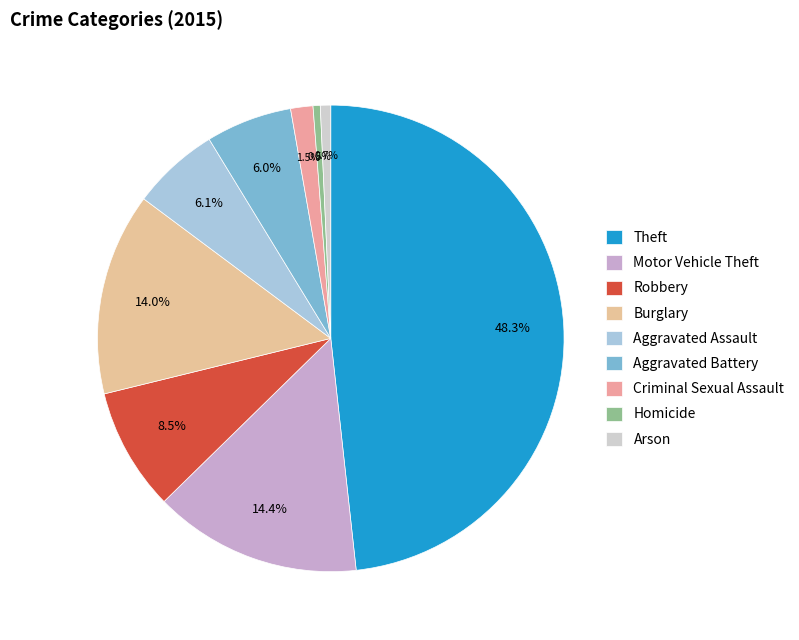

Between Aggravated Assault and Theft, which is larger?

Theft